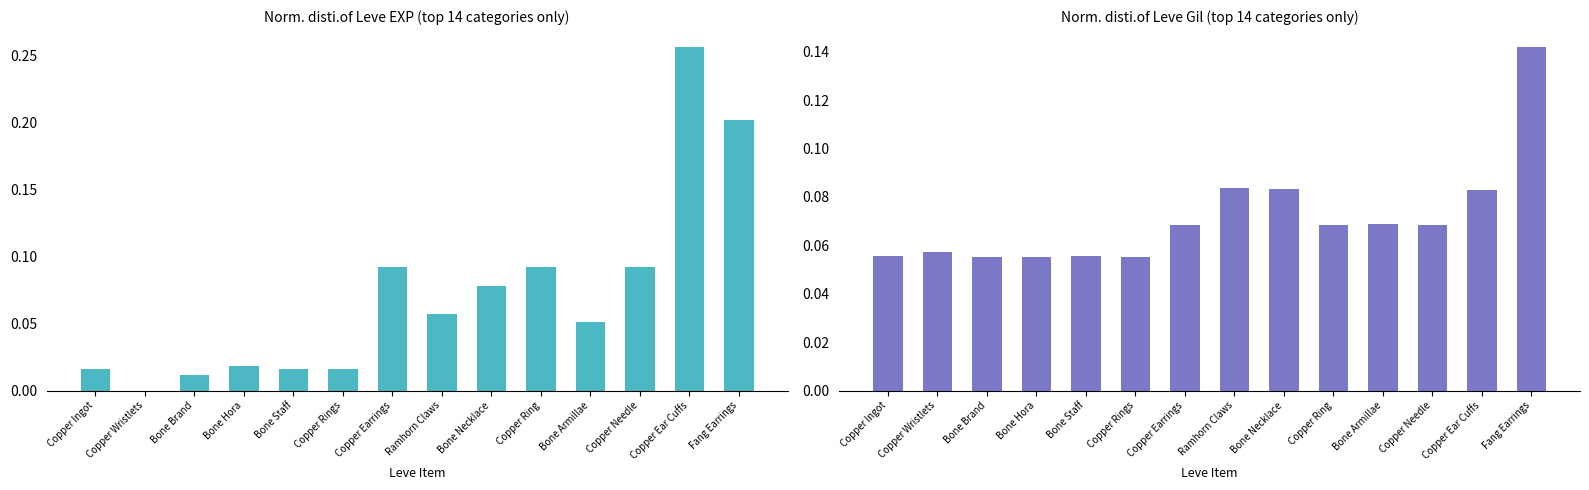

What is the difference between the maximum and second lowest values in the Leve EXP series?

0.2